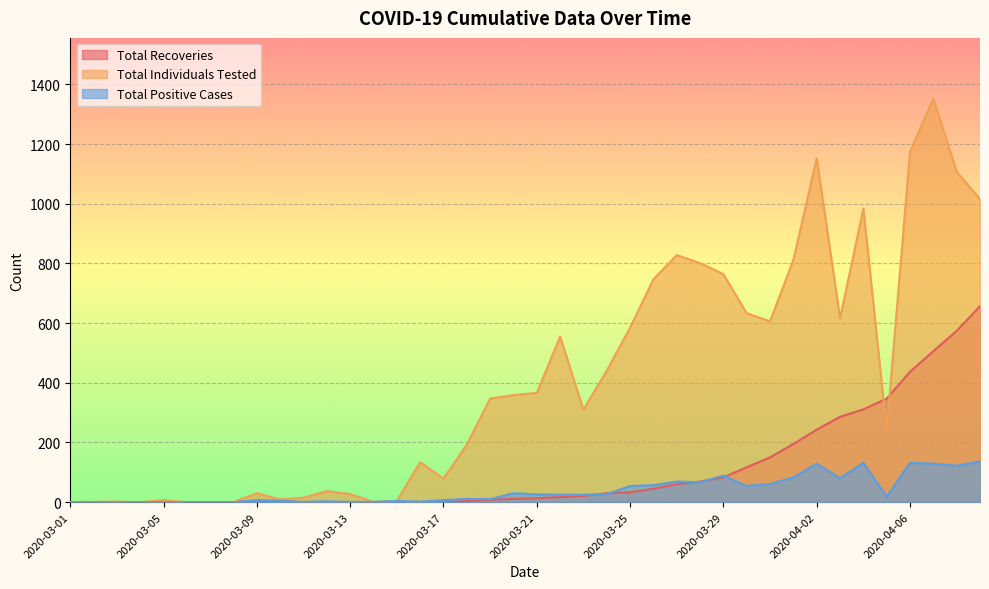

Reading left to right, transcribe all the data shown in this chart.

Total Recoveries: 0	0	0	0	0	0	0	0	0	0	0	0	0	0	0	0	1	4	8	11	13	17	21	30	33	45	60	69	83	117	150	195	243	286	311	347	437	506	574	657
Total Individuals Tested: 0	1	2	0	7	0	0	0	30	9	15	37	27	1	4	134	79	193	347	359	366	555	310	441	585	747	828	801	764	633	606	812	1152	616	984	241	1174	1353	1107	1016
Total Positive Cases: 0	0	0	0	0	0	0	0	7	5	1	3	1	1	4	2	7	11	10	30	26	25	25	27	54	57	69	67	89	54	61	83	129	80	132	18	132	129	122	137